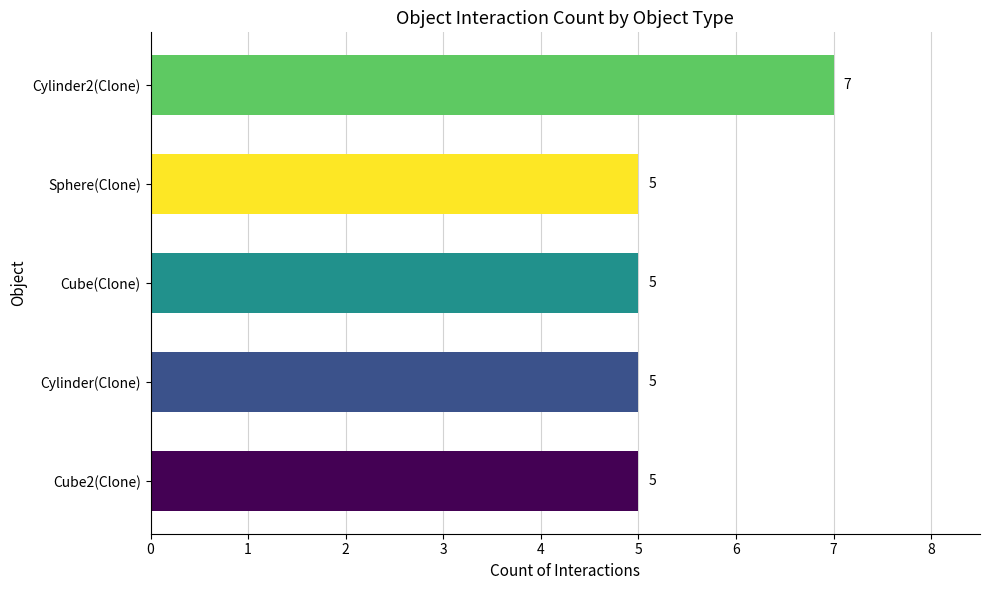

How many data points does each series have?

5